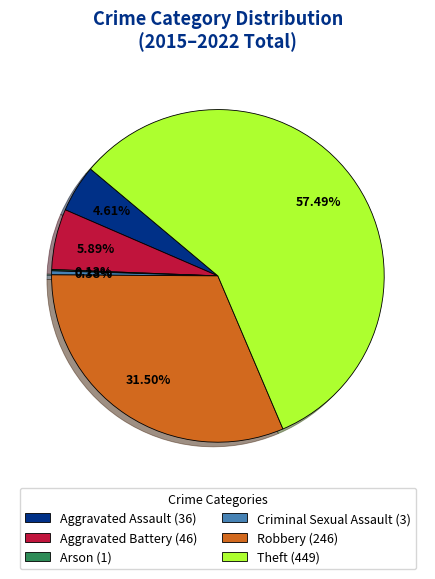

Approximately how many times larger is the value at Robbery (246) compared to Theft (449)?

0.5